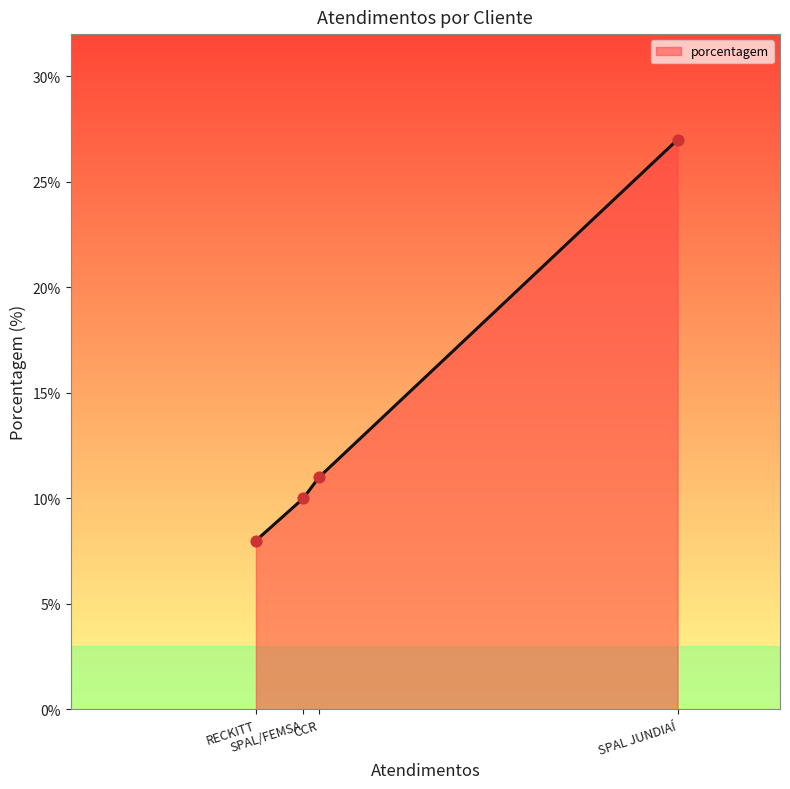

Which has a higher value, SPAL JUNDIAÍ or SPAL/FEMSA?

SPAL JUNDIAÍ